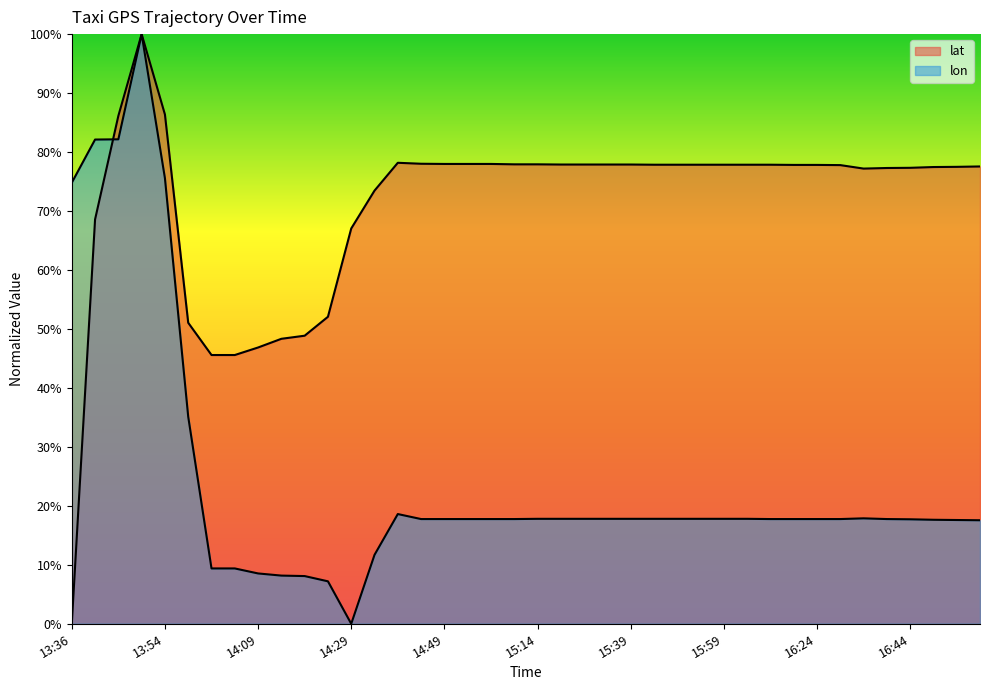

Reading right to left, what are all the values shown in this chart?

lat: 77.6	77.5	77.5	77.3	77.3	77.2	77.8	77.8	77.8	77.9	77.9	77.9	77.9	77.9	77.9	77.9	77.9	77.9	77.9	77.9	77.9	78.0	78.0	78.0	78.0	78.2	73.5	67.0	52.1	48.9	48.3	46.9	45.6	45.6	51.0	86.4	100.0	86.1	68.6	0.0
lon: 17.6	17.6	17.6	17.7	17.8	17.9	17.8	17.8	17.8	17.8	17.8	17.8	17.8	17.8	17.8	17.8	17.8	17.8	17.8	17.8	17.8	17.8	17.8	17.8	17.8	18.6	11.7	0.0	7.2	8.1	8.2	8.5	9.4	9.4	35.1	75.6	100.0	82.2	82.1	74.8